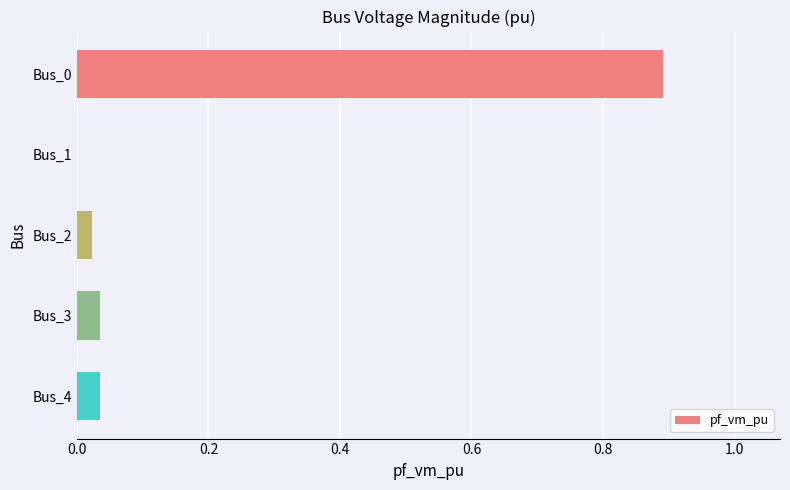

Does the chart contain stacked bars?

No